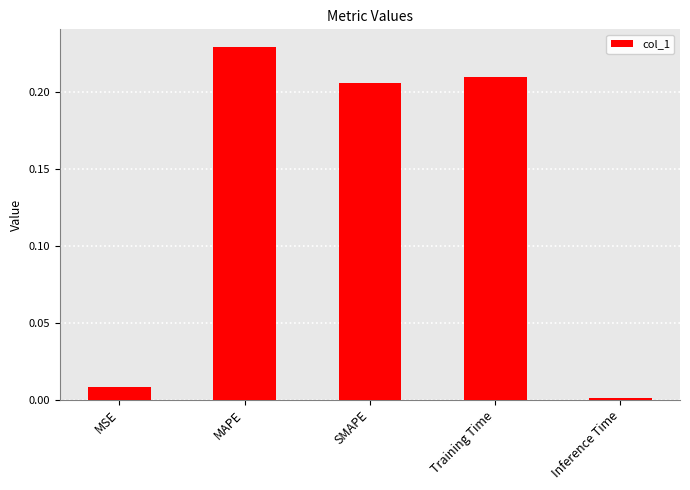

True or false: the data shows 0.0 at MSE.

True